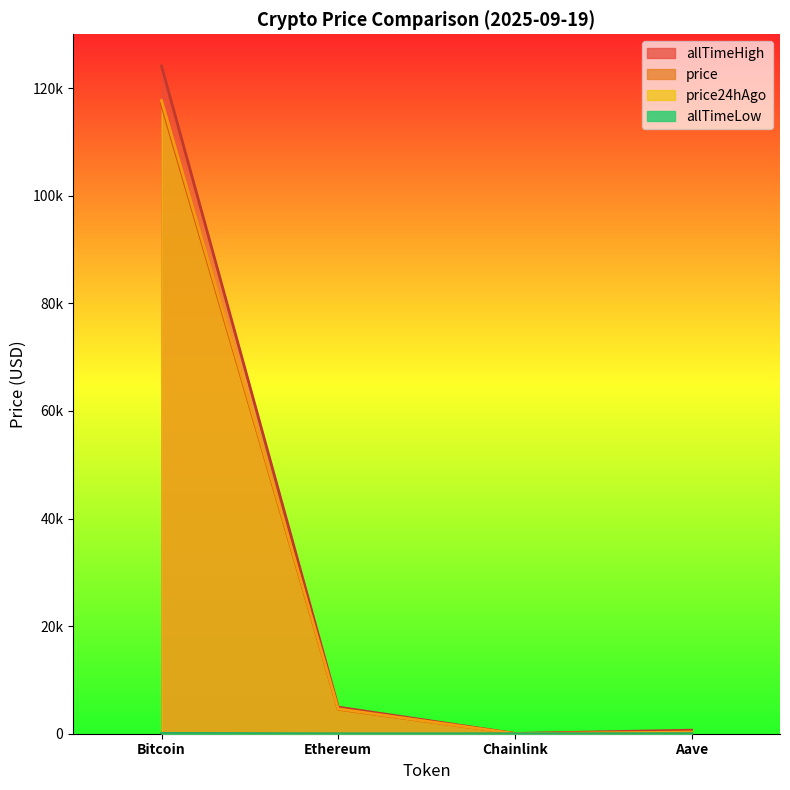

Where is the first local minimum for allTimeLow?

Chainlink